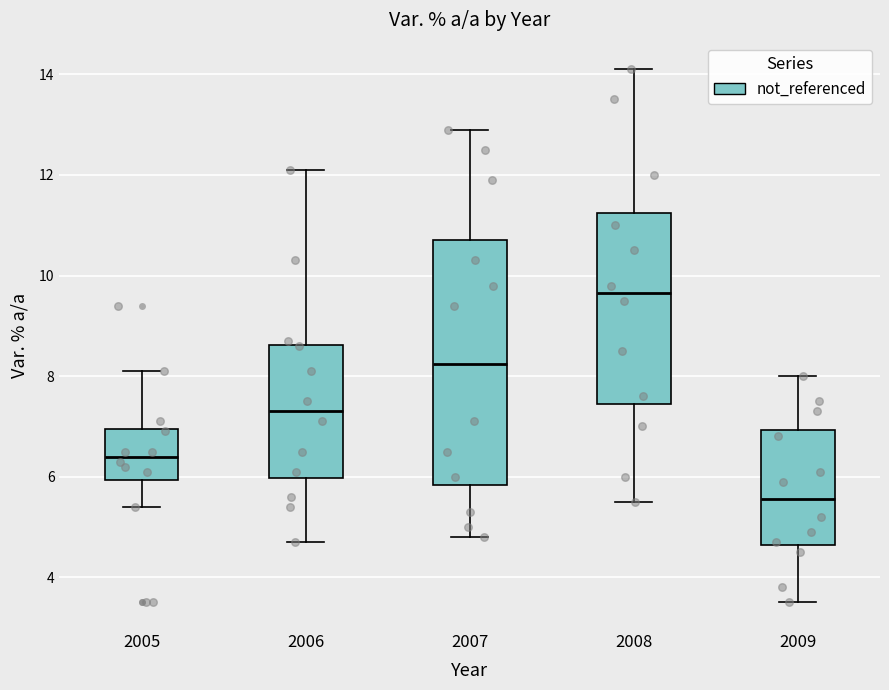

Reading left to right, read every box against the y-axis: the position of its median line, the range the box covers, and the ends of its whiskers. The values are not printed on the chart, so give them approximately, as read against the axis.

2005: median 6.4, box 6.0 to 7.0, whiskers 5.4 to 8.2
2006: median 7.4, box 6.0 to 8.6, whiskers 4.8 to 12.2
2007: median 8.2, box 5.8 to 10.8, whiskers 4.8 to 13.0
2008: median 9.6, box 7.4 to 11.2, whiskers 5.6 to 14.2
2009: median 5.6, box 4.6 to 7.0, whiskers 3.6 to 8.0